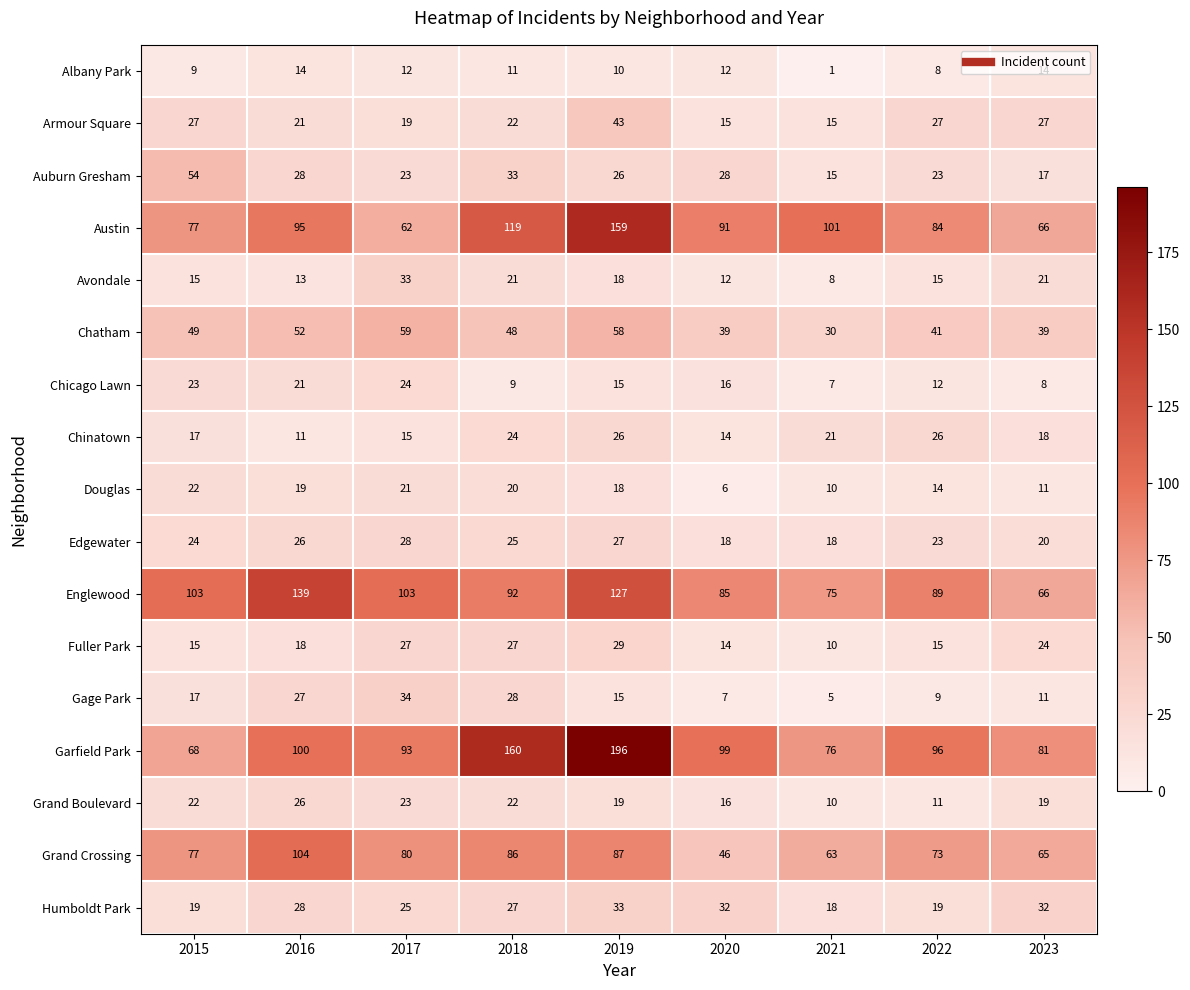

How many categories are shown in the chart?

9